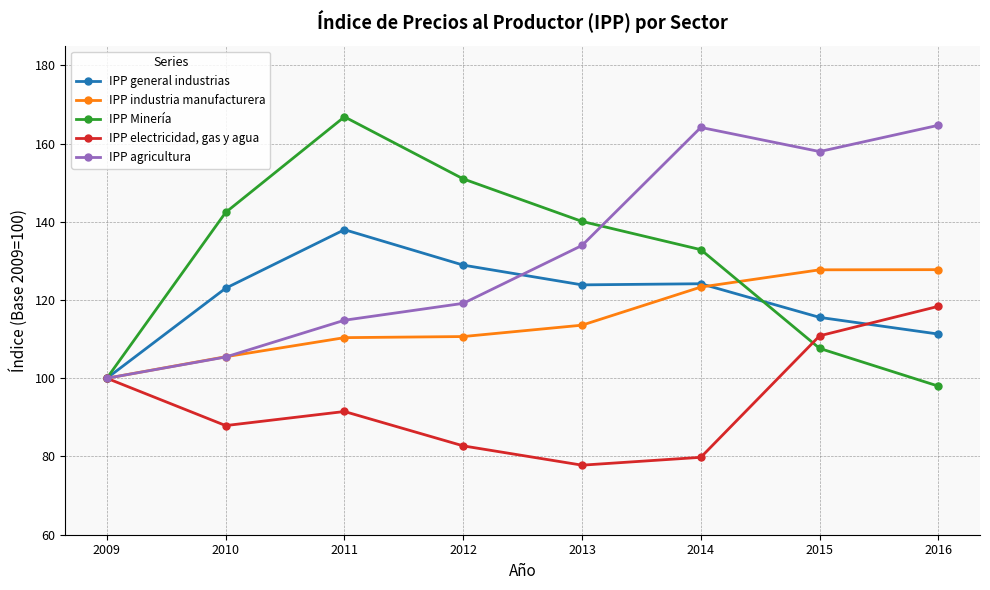

At which label does IPP industria manufacturera reach its minimum?

2009